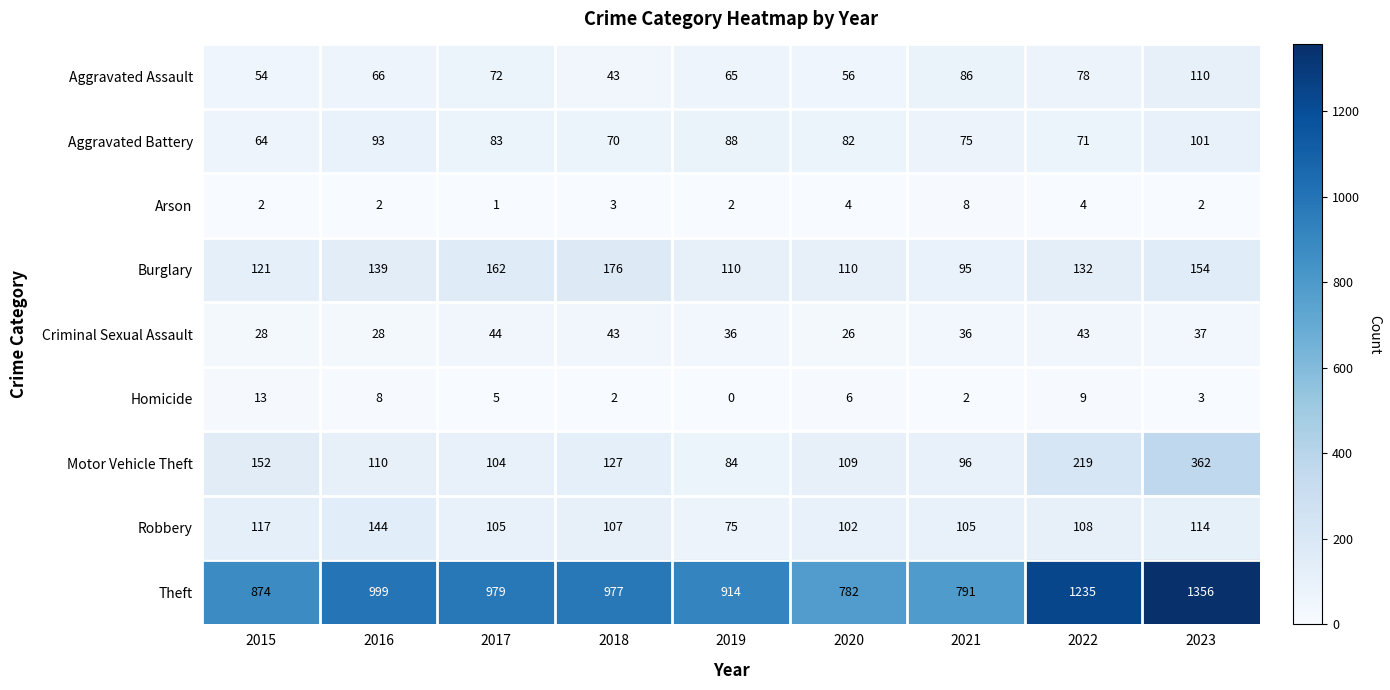

Rank the series at 2015 from lowest to highest value.

Arson, Homicide, Criminal Sexual Assault, Aggravated Assault, Aggravated Battery, Robbery, Burglary, Motor Vehicle Theft, Theft